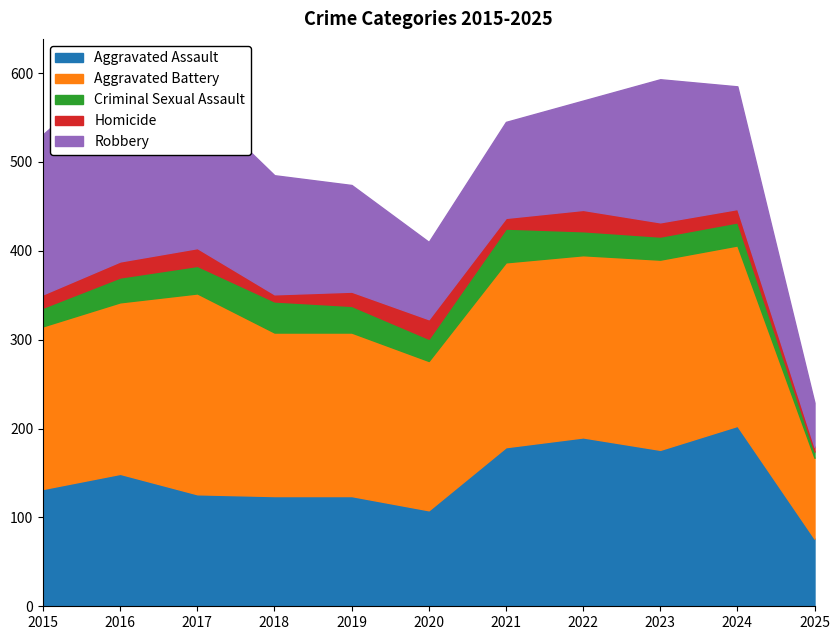

Between 2022 and 2023, which series saw the biggest shift?

Robbery